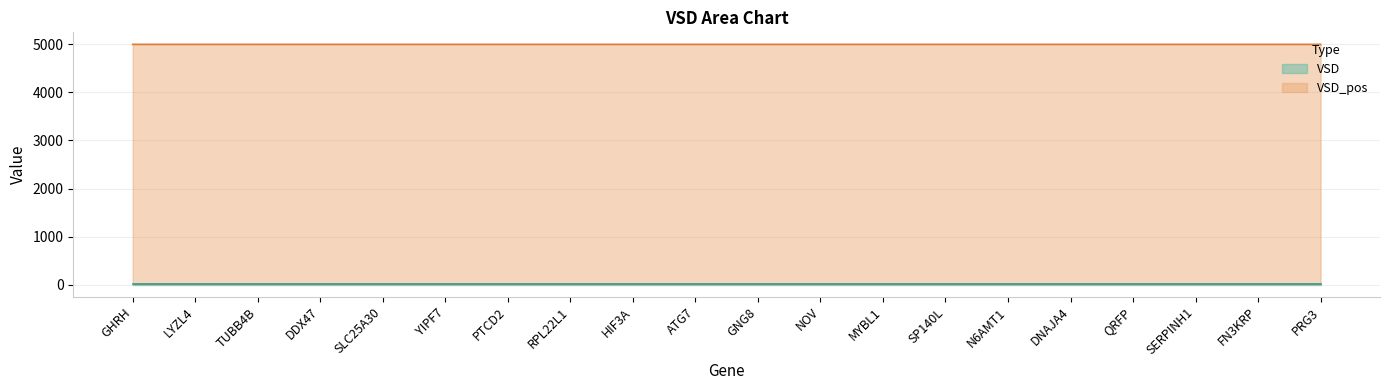

How many VSD_pos values are between 5000 and 5001?

20